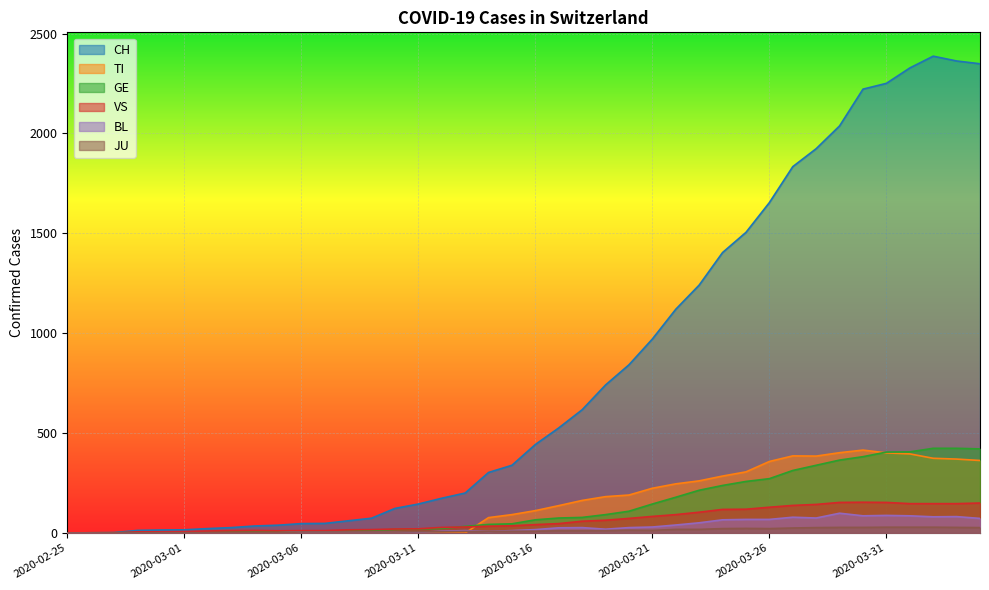

What is the maximum value shown in the chart?

2387